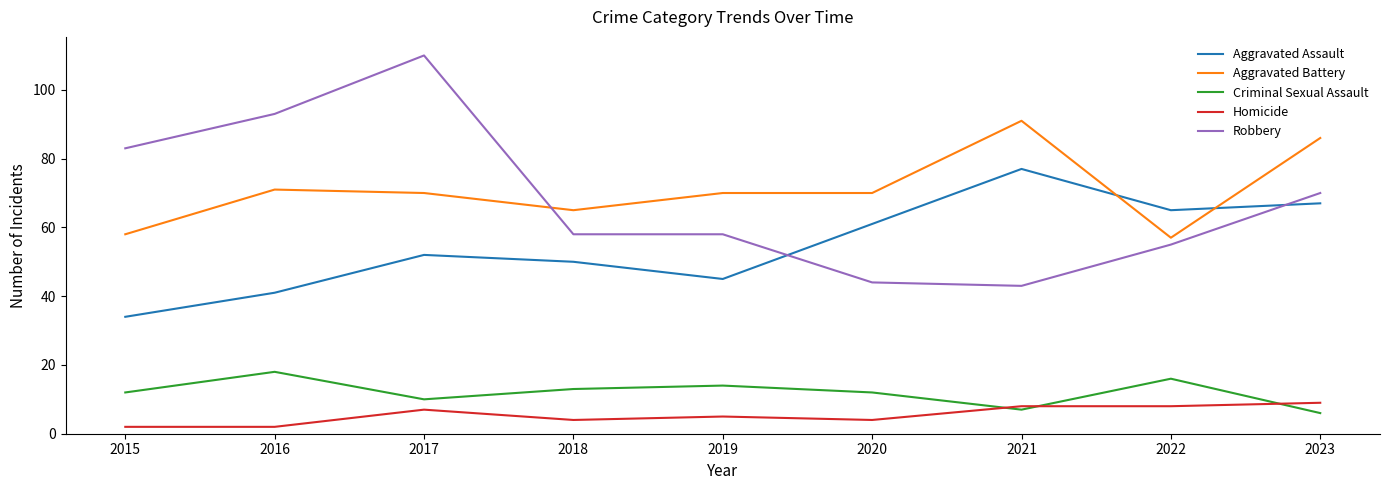

Reading right to left, transcribe all the data shown in this chart.

Aggravated Assault: 67	65	77	61	45	50	52	41	34
Aggravated Battery: 86	57	91	70	70	65	70	71	58
Criminal Sexual Assault: 6	16	7	12	14	13	10	18	12
Homicide: 9	8	8	4	5	4	7	2	2
Robbery: 70	55	43	44	58	58	110	93	83